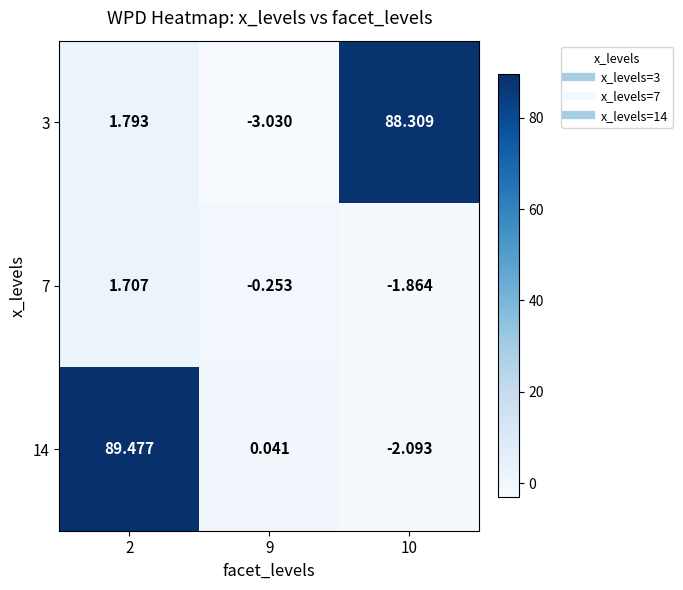

What is the spread (max minus min) of values at 10?

90.4